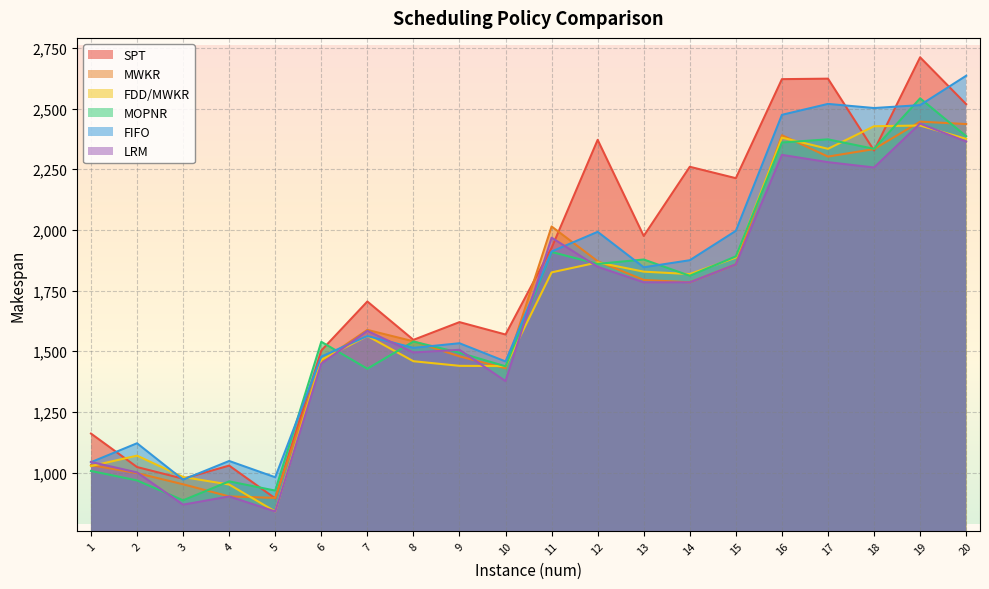

Reading left to right, what are all the values shown in this chart?

SPT: 1=1161	2=1023	3=975	4=1029	5=894	6=1503	7=1705	8=1547	9=1620	10=1569	11=1926	12=2371	13=1975	14=2260	15=2213	16=2621	17=2623	18=2327	19=2711	20=2518
MWKR: 1=1031	2=998	3=952	4=902	5=896	6=1459	7=1588	8=1541	9=1479	10=1430	11=2014	12=1871	13=1794	14=1784	15=1858	16=2390	17=2302	18=2333	19=2446	20=2436
FDD/MWKR: 1=1027	2=1070	3=982	4=951	5=840	6=1465	7=1563	8=1459	9=1440	10=1439	11=1825	12=1866	13=1828	14=1818	15=1886	16=2380	17=2334	18=2427	19=2430	20=2375
MOPNR: 1=1007	2=968	3=886	4=964	5=926	6=1539	7=1428	8=1540	9=1494	10=1438	11=1909	12=1860	13=1878	14=1811	15=1891	16=2360	17=2373	18=2334	19=2542	20=2386
FIFO: 1=1043	2=1121	3=971	4=1048	5=981	6=1478	7=1563	8=1514	9=1533	10=1458	11=1911	12=1992	13=1846	14=1875	15=1996	16=2474	17=2519	18=2502	19=2514	20=2635
LRM: 1=1044	2=1001	3=868	4=902	5=840	6=1449	7=1584	8=1495	9=1506	10=1377	11=1968	12=1848	13=1784	14=1784	15=1858	16=2309	17=2279	18=2257	19=2438	20=2364